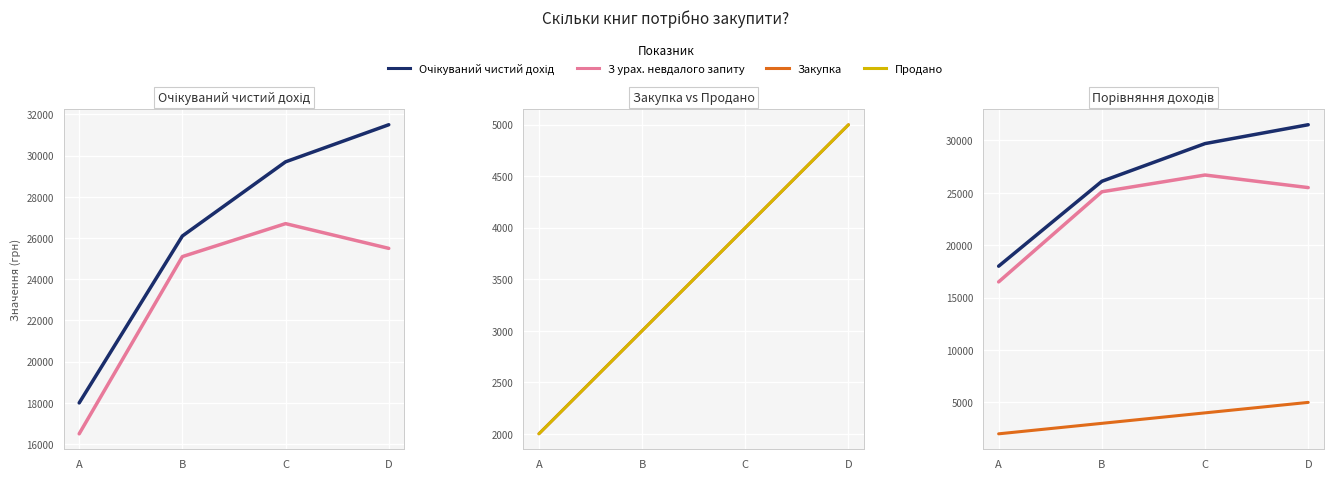

Does the chart display data point markers on the line(s)?

No